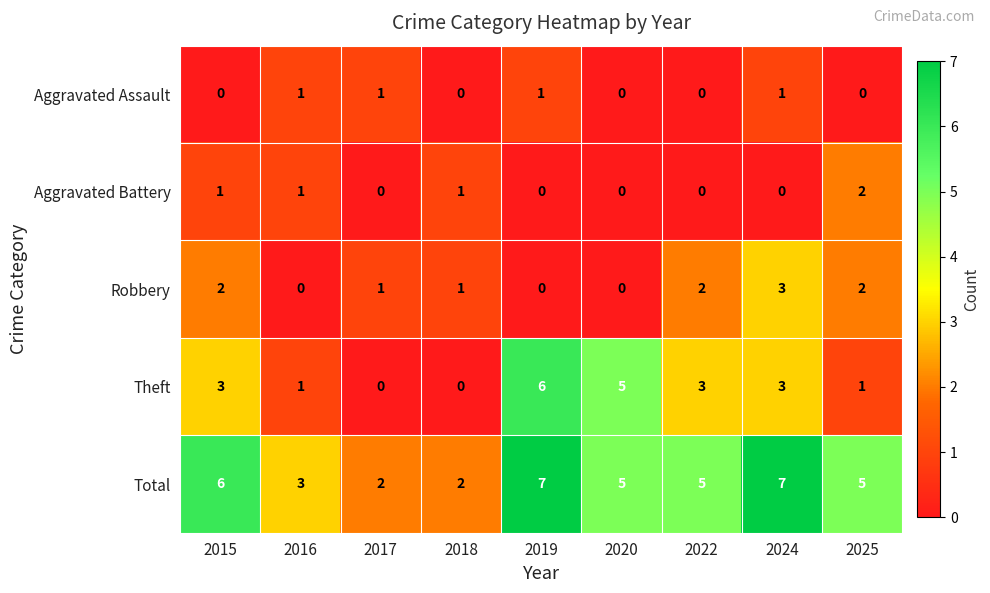

Is it true that Robbery equals 3 at 2025?

False